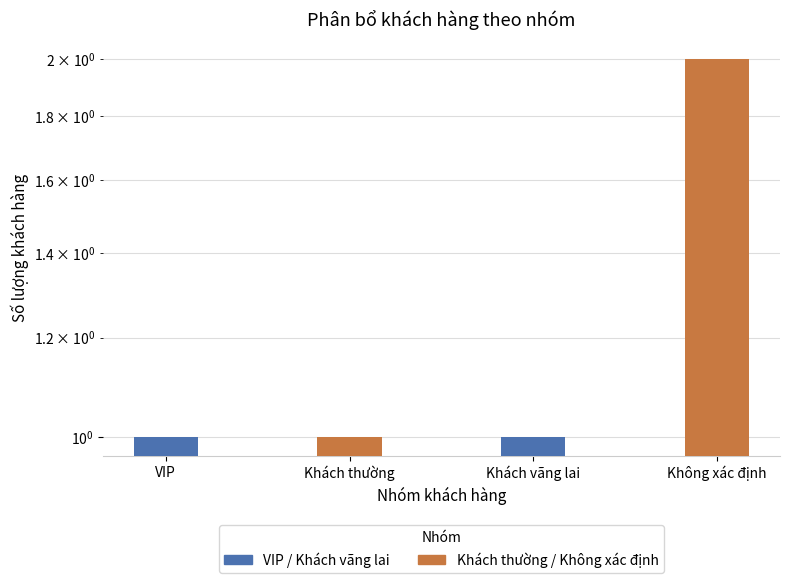

Reading left to right, list all the values displayed in this chart.

Series A: 1	1
Series B: 1	2